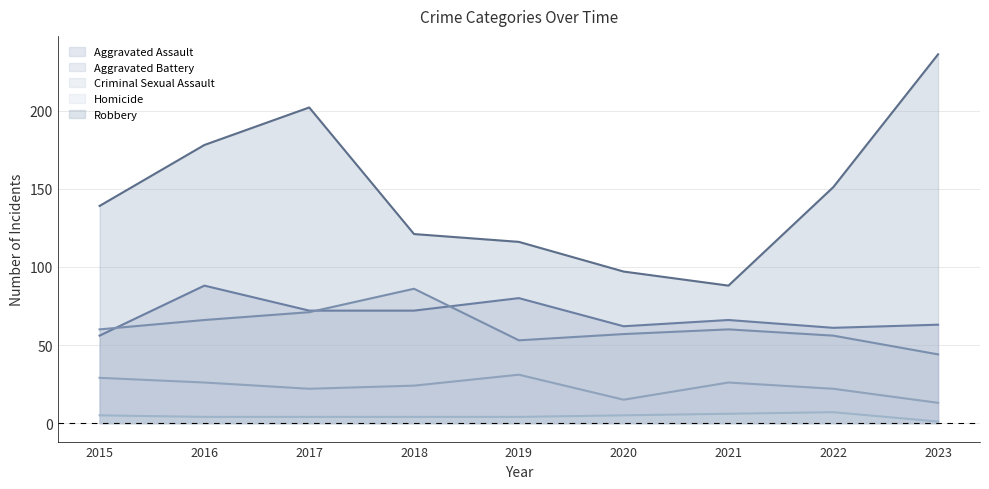

At which label does Homicide reach its peak?

2022